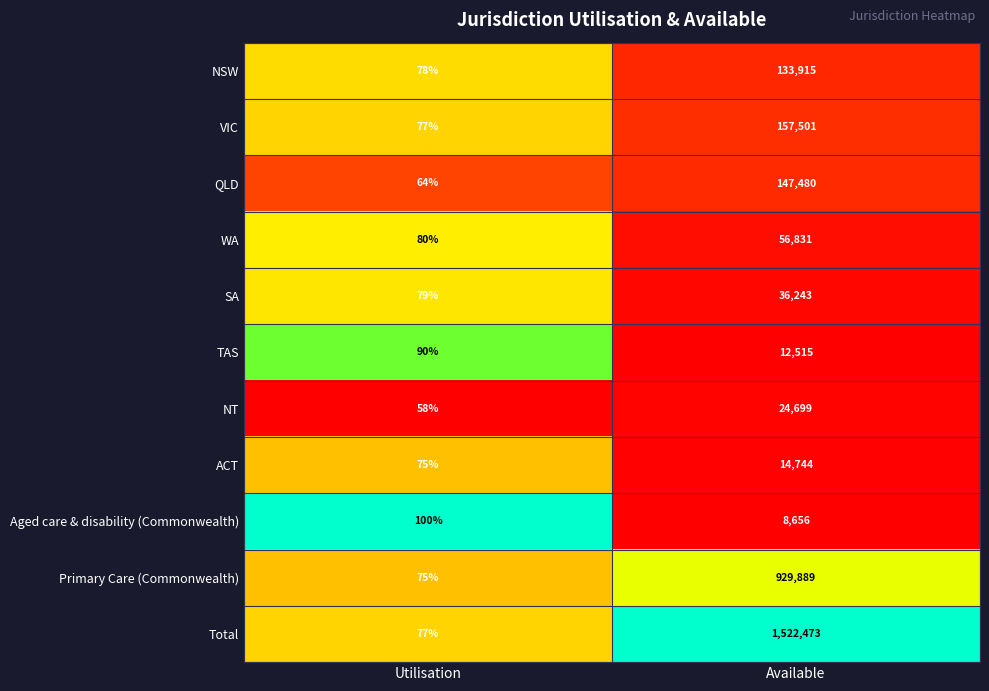

Is it true that SA equals 51272 at Available?

False